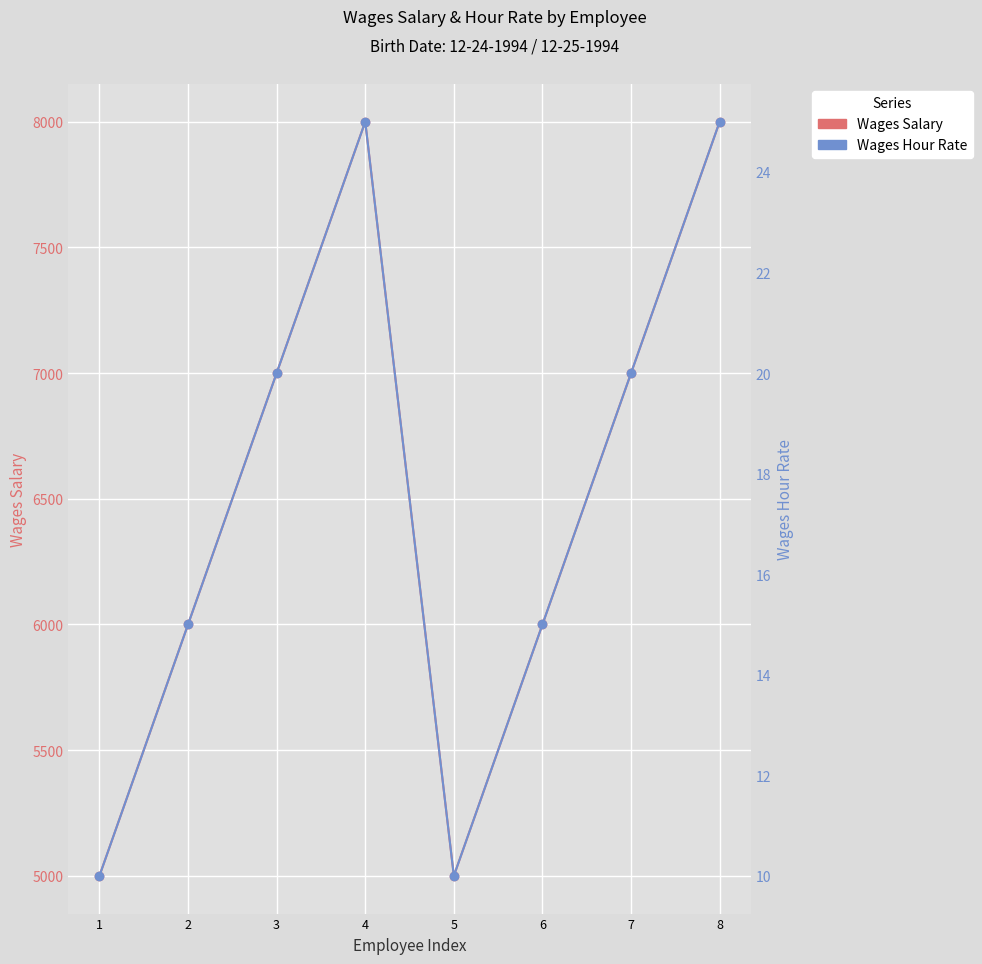

Is the value of Wages Salary at 2 greater than the value of Wages Hour Rate at 2?

Yes